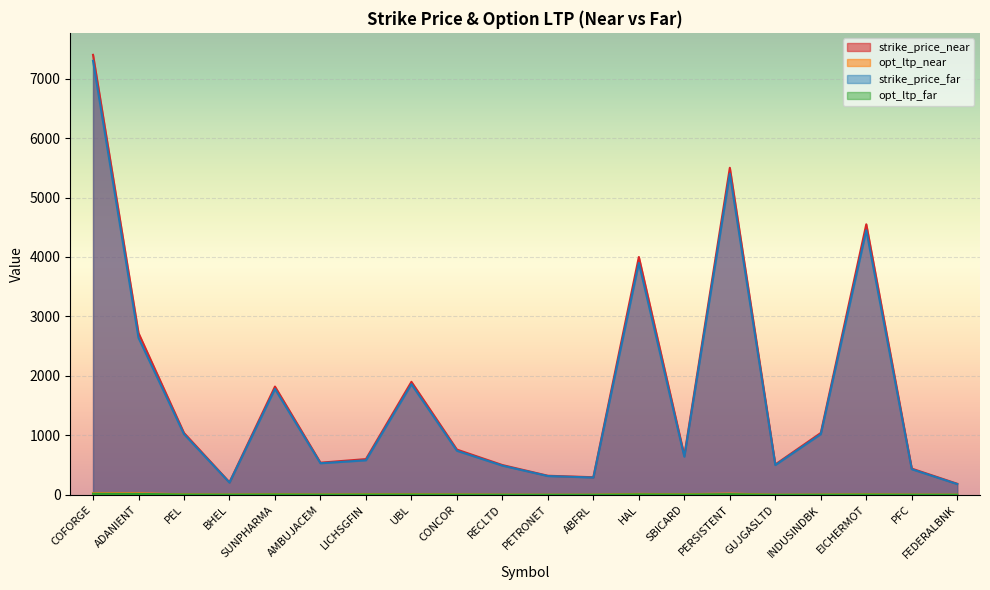

What is the label of the 3rd point from the right?

EICHERMOT